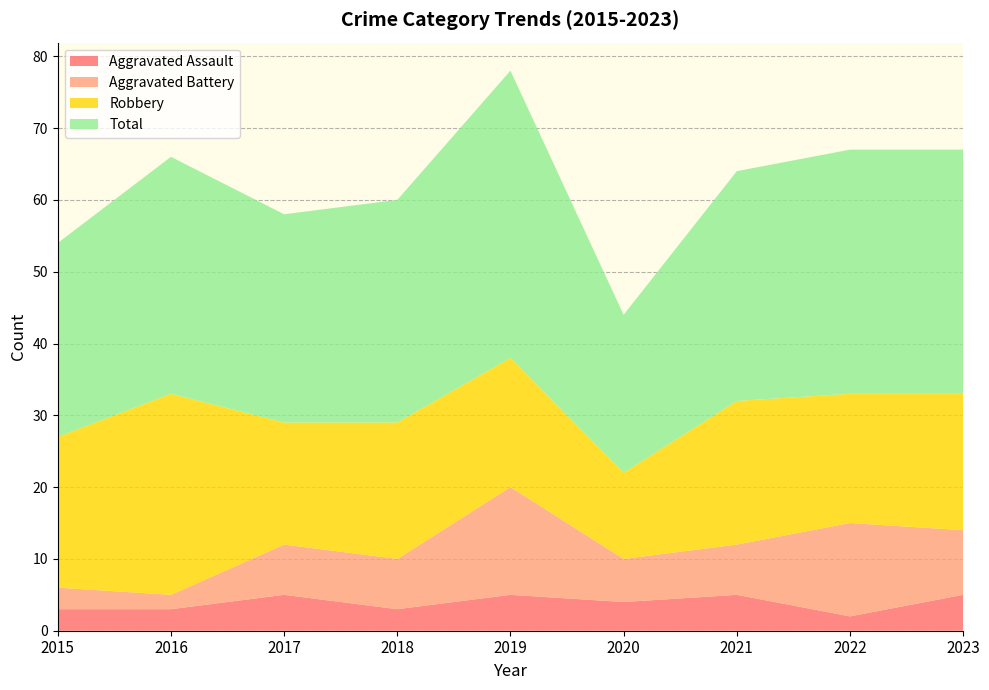

Reading right to left, extract all data points from this chart.

Aggravated Assault: 5	2	5	4	5	3	5	3	3
Aggravated Battery: 9	13	7	6	15	7	7	2	3
Robbery: 19	18	20	12	18	19	17	28	21
Total: 34	34	32	22	40	31	29	33	27